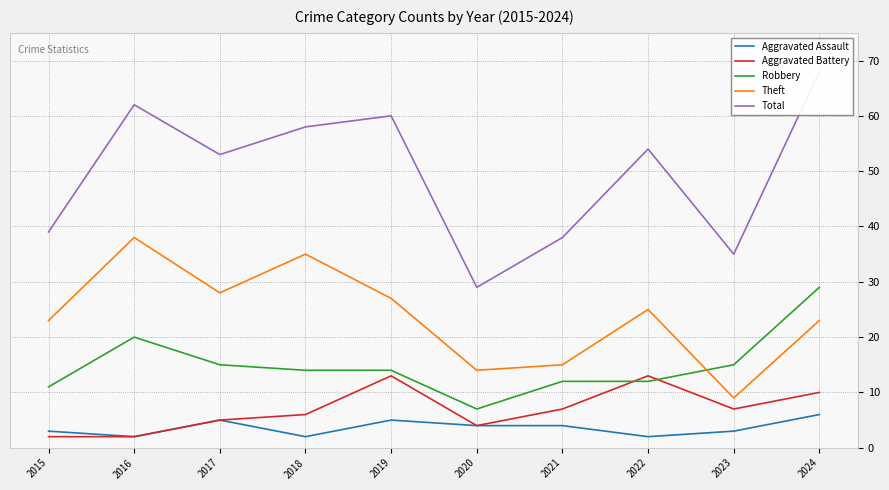

At which category is the sum across all series the highest?

2024